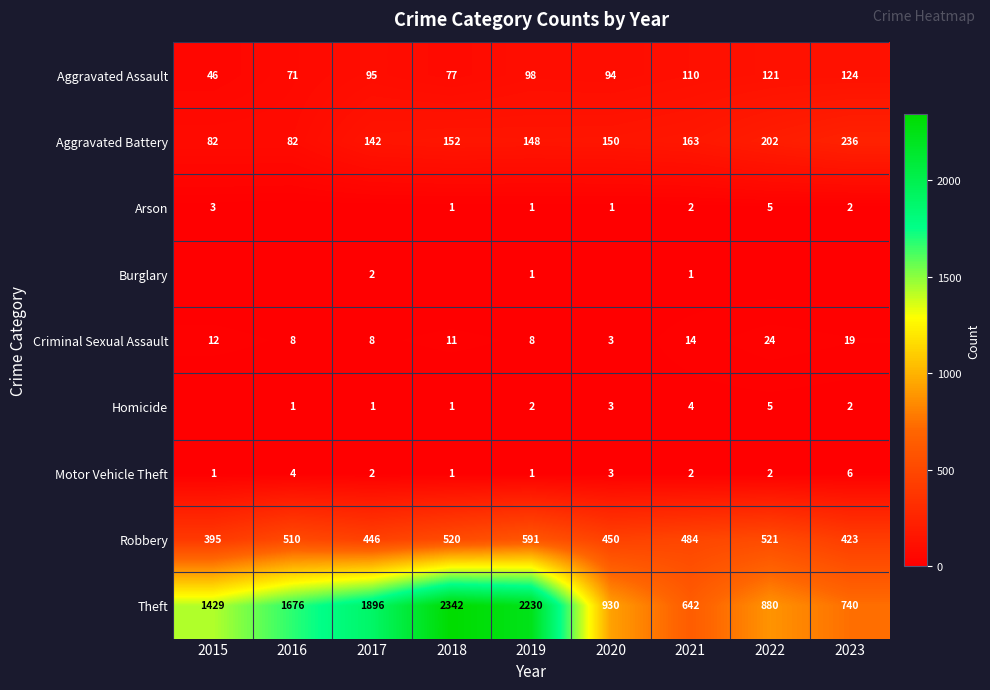

What is the total value across all series at 2022?

1760